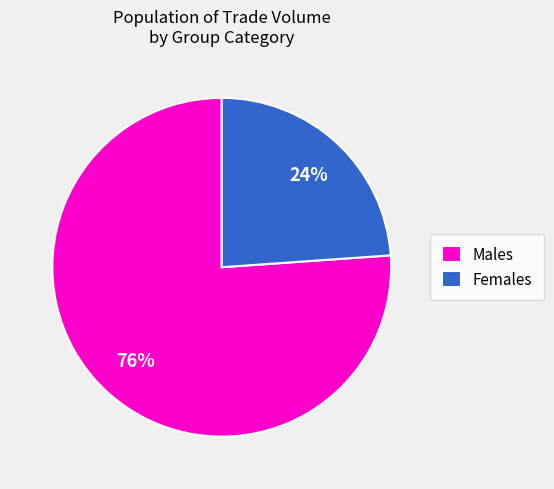

Approximately how many times larger is the value at Females compared to Males?

0.3